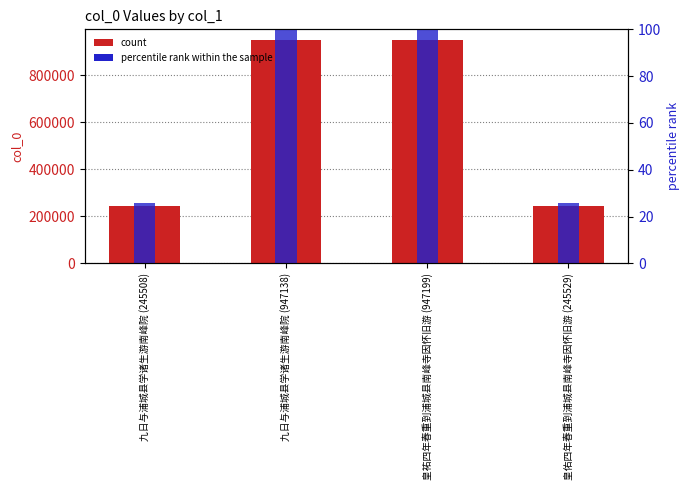

Count the number of categories in the chart.

4